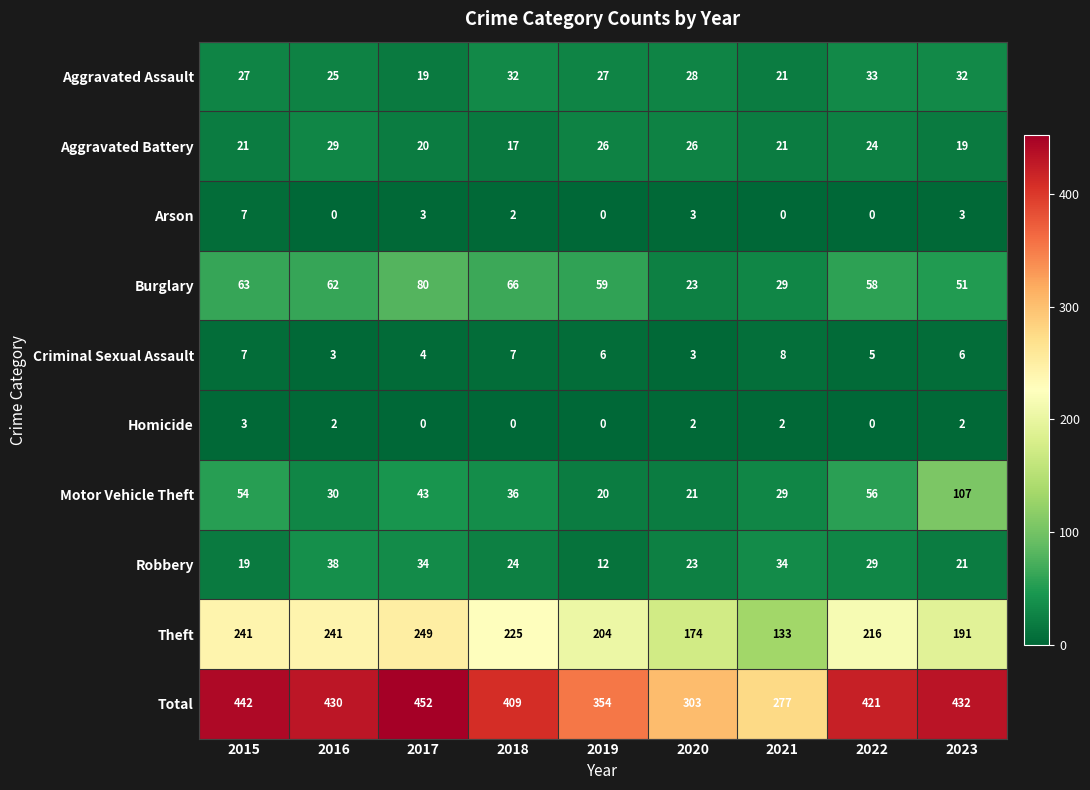

The Burglary series shows 59 at 2019. True or false?

True